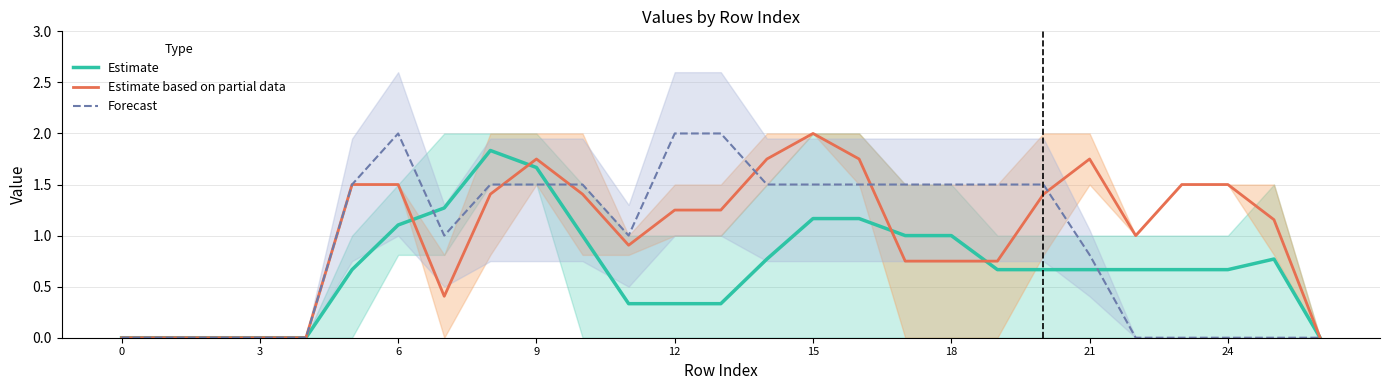

The value of Estimate based on partial data at 12 is 1.8. True or false?

False